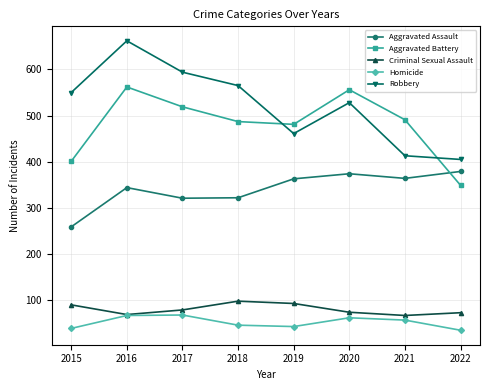

What is the value of the Aggravated Battery point at the 7th from the left?

491